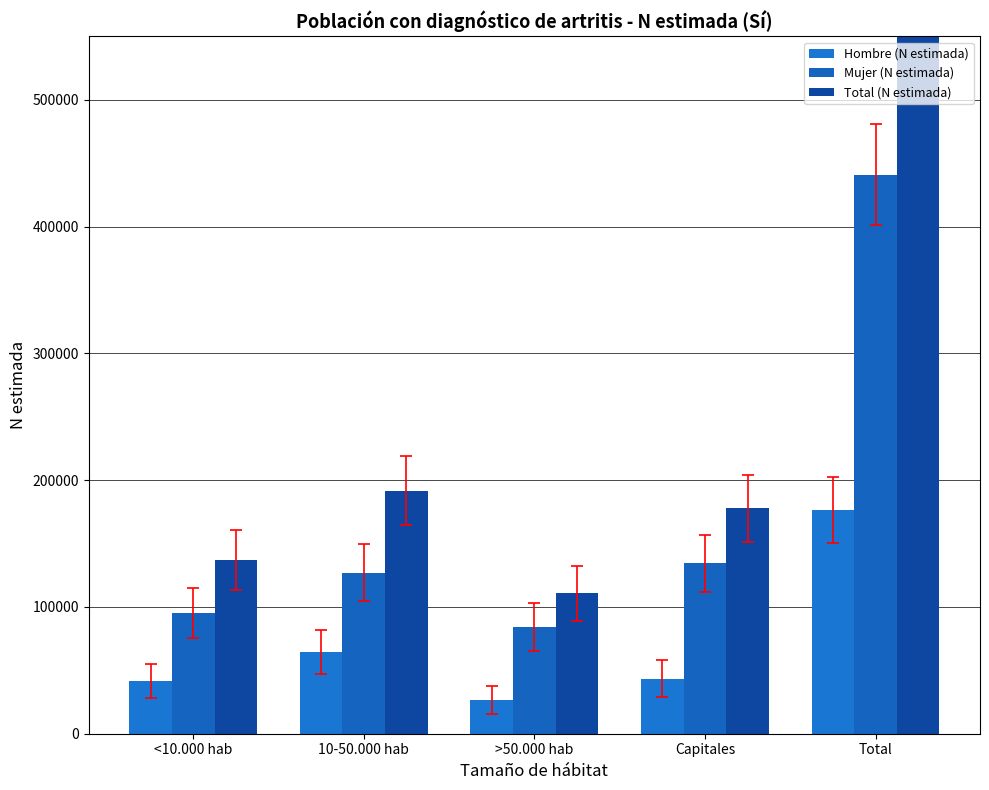

Where is Total (N estimada) nearest to the value 363864?

10-50.000 hab